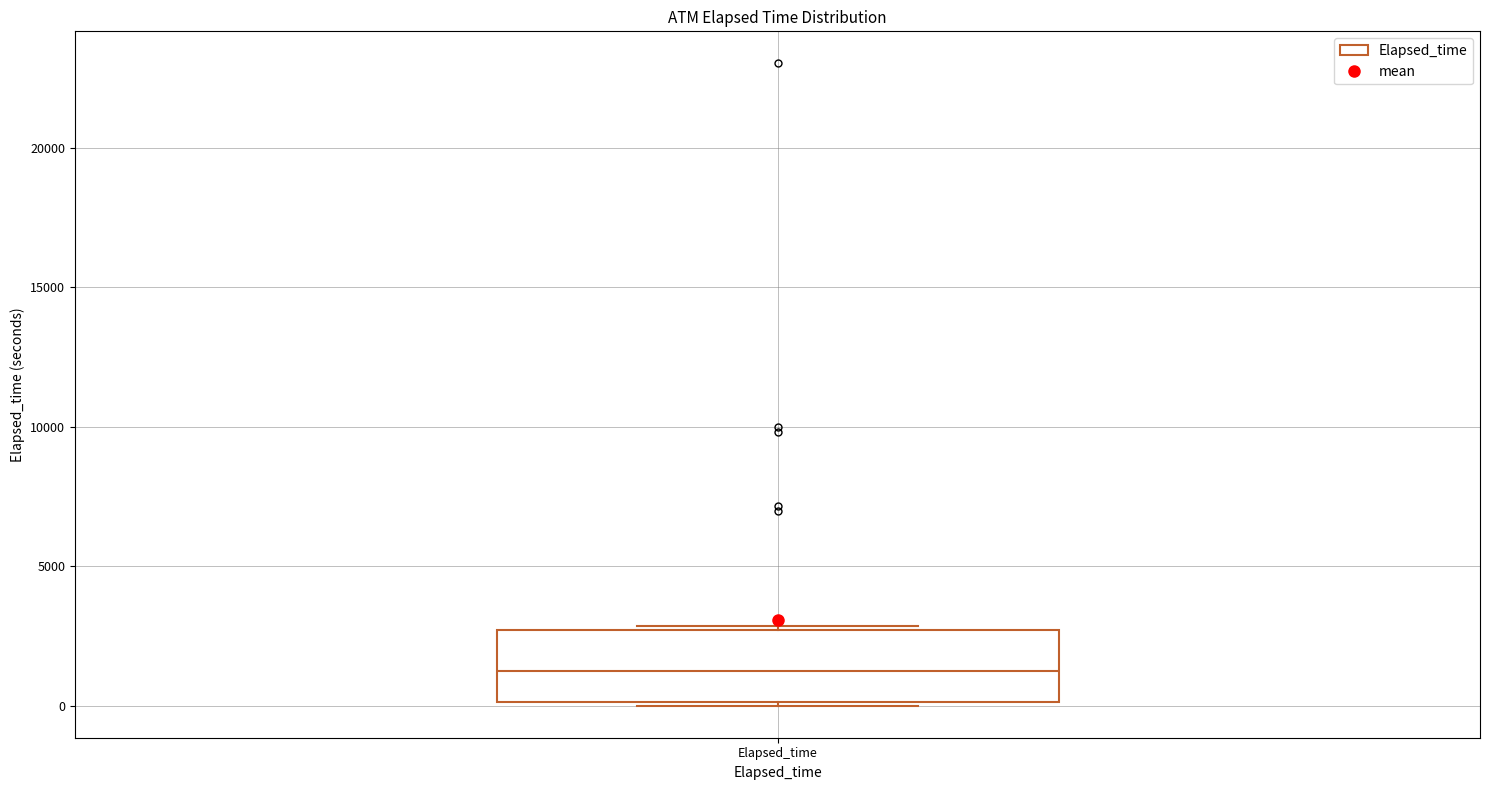

Where is the upper edge of the box for Elapsed_time on the y-axis? The values are not printed on the chart, so give them approximately, as read against the axis.

2500